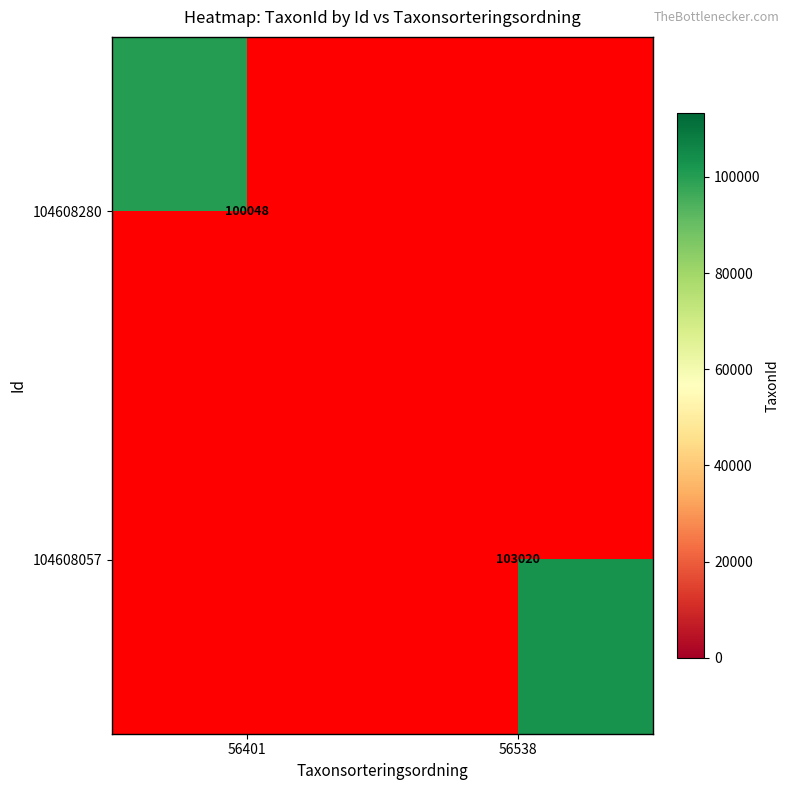

Is the value of 104608280 at 56401 greater than the value of 104608057 at 56538?

No